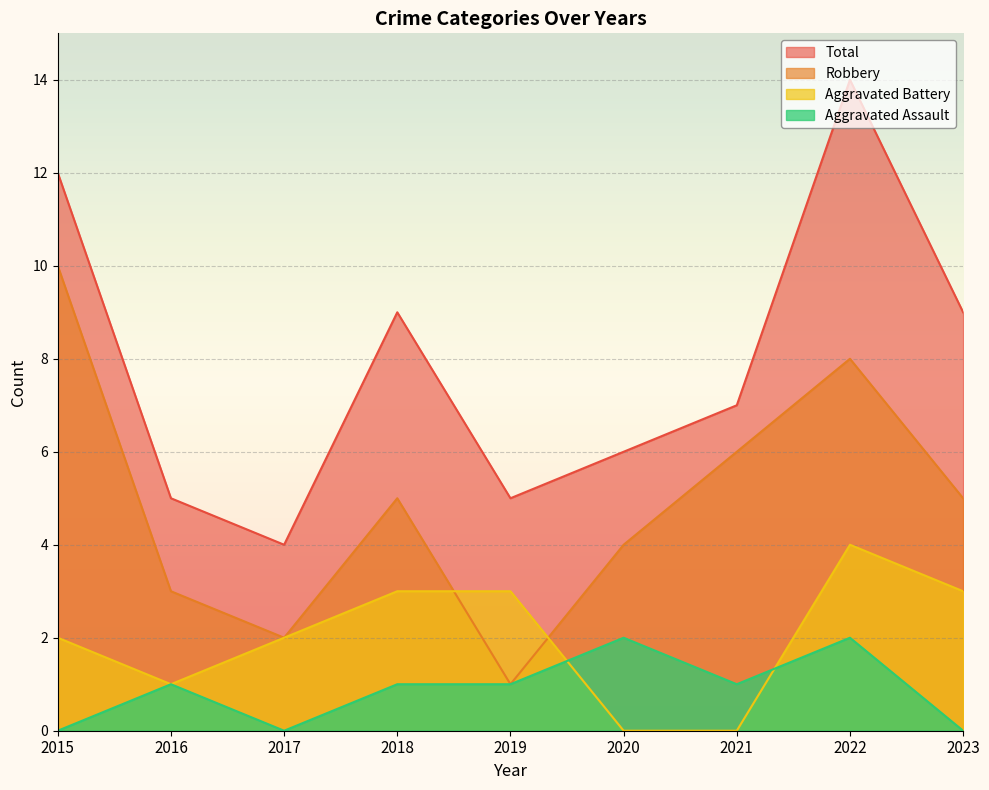

List the series in order of their peak value, highest first.

Total, Robbery, Aggravated Battery, Aggravated Assault